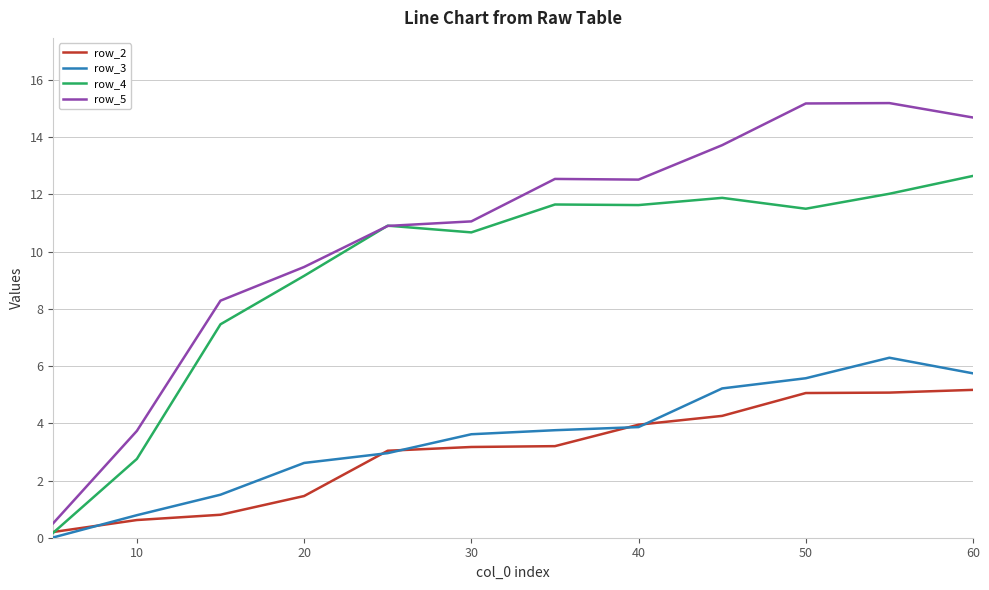

Which series has the largest total across all categories?

row_5